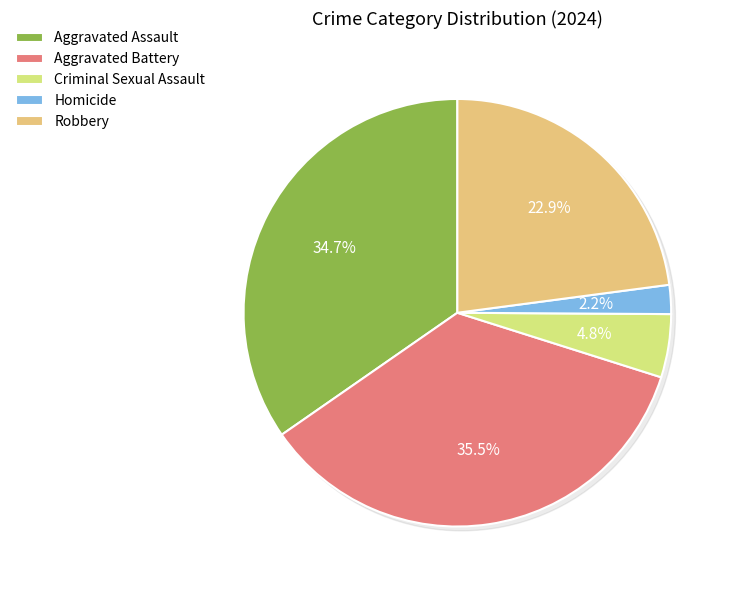

Do Criminal Sexual Assault and Homicide together represent more than half of the pie?

No